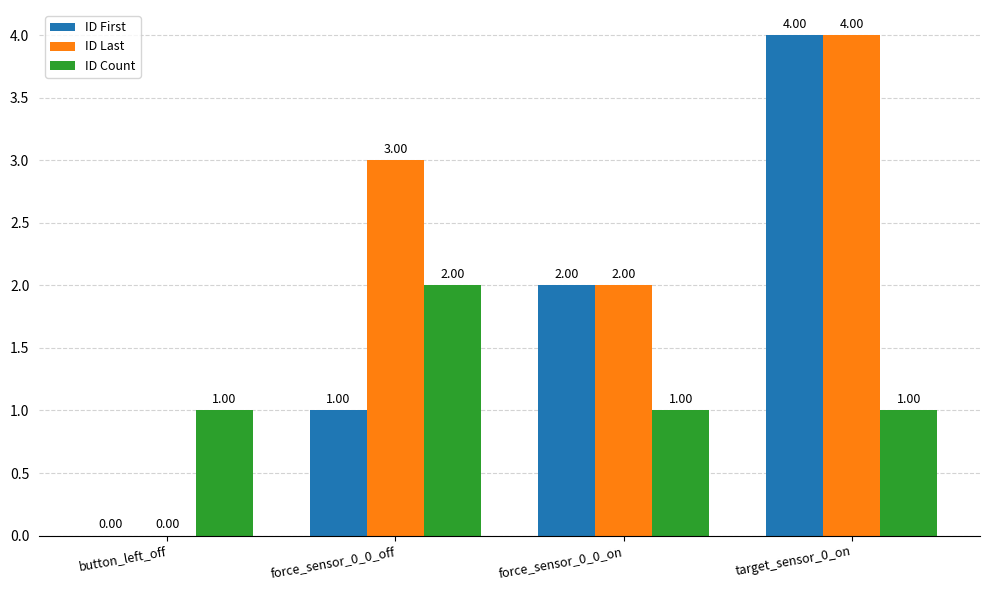

At which category is the sum across all series the highest?

target_sensor_0_on